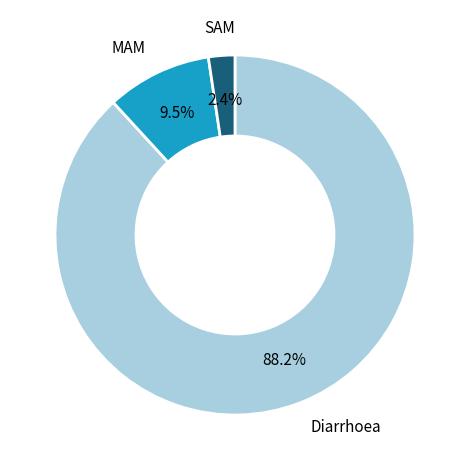

To the nearest percent, what is the difference between the largest and smallest slice percentages?

86%